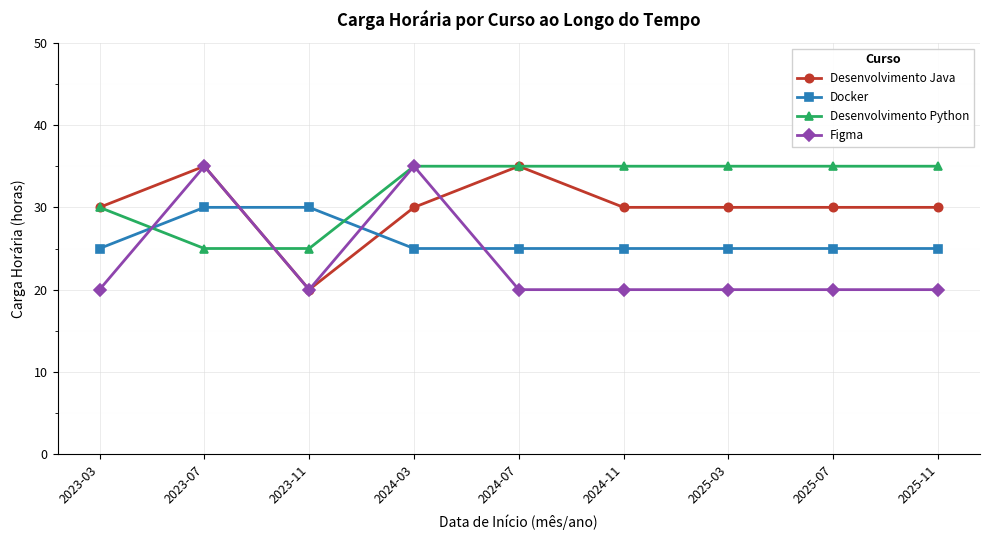

True or false: Docker has a value of 41 at 2024-07.

False